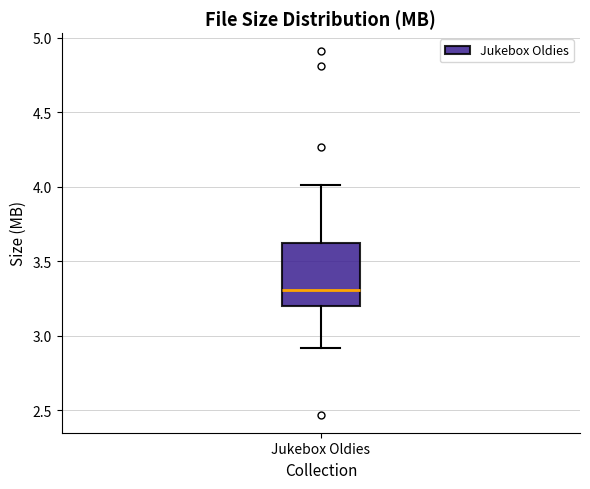

Where does the lower whisker of the box for Jukebox Oldies end on the y-axis? The values are not printed on the chart, so give them approximately, as read against the axis.

2.9